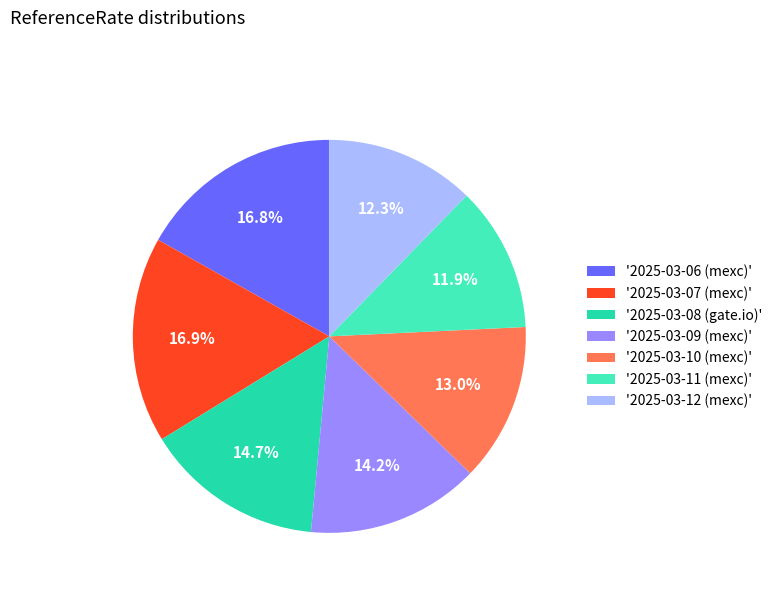

What percentage do '2025-03-09 (mexc)' and '2025-03-08 (gate.io)' together represent?

29.0%